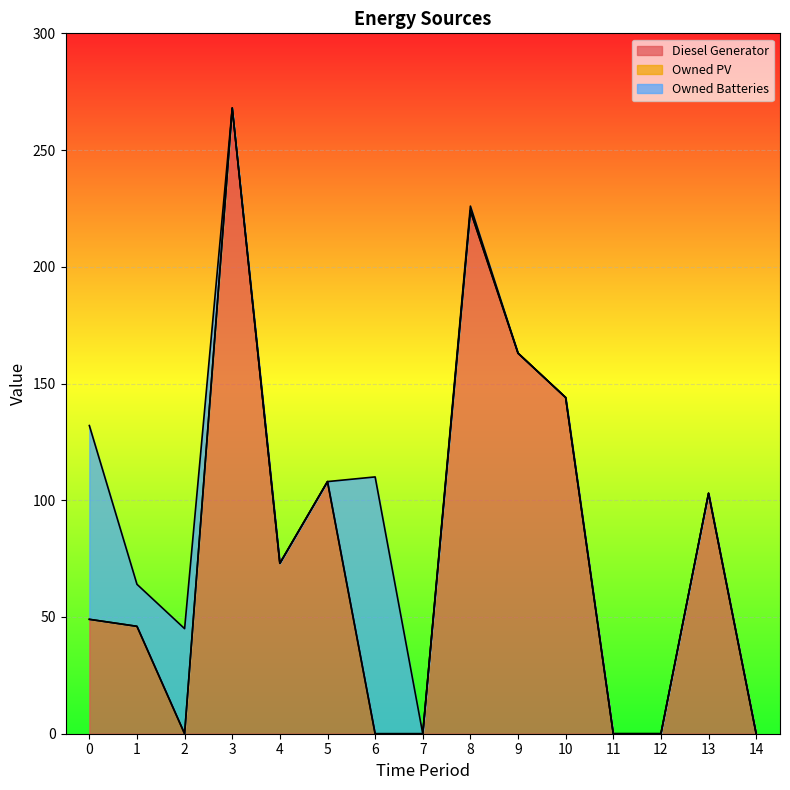

Which series has the largest total across all categories?

Diesel Generator